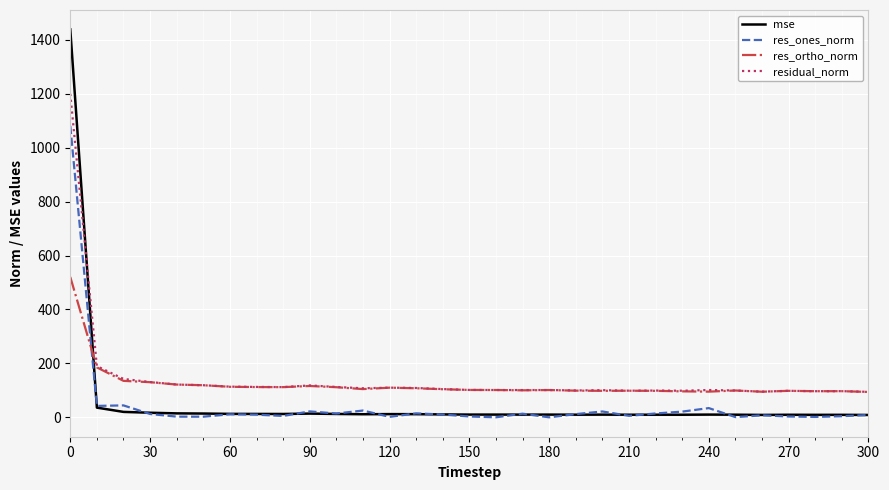

List the series in order of their peak value, lowest first.

res_ortho_norm, res_ones_norm, residual_norm, mse